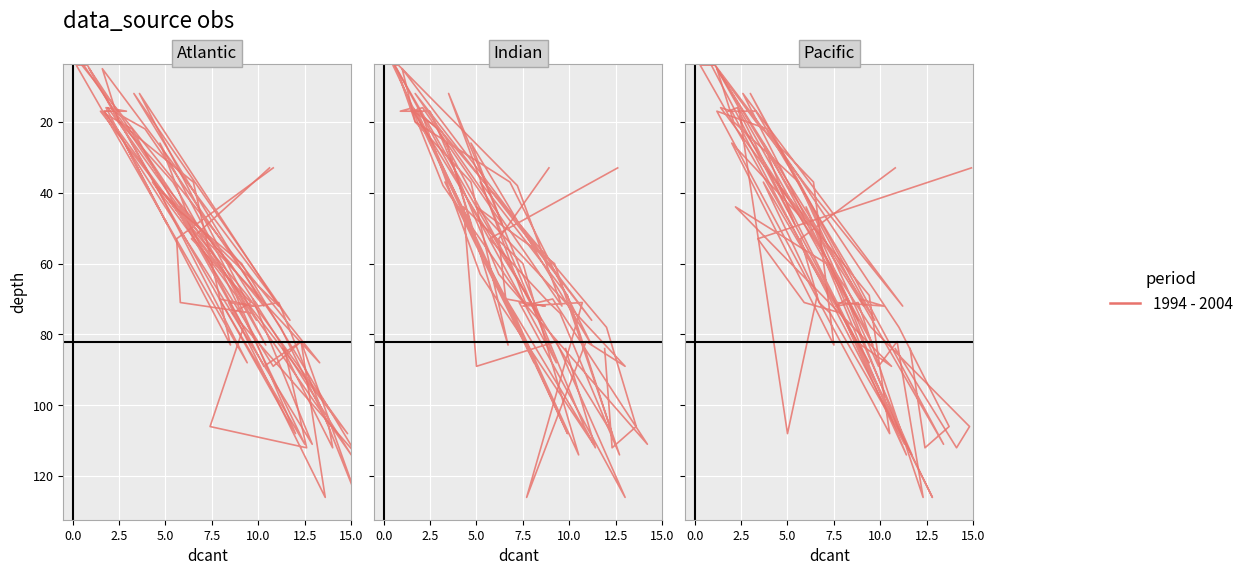

How many points are higher than both their immediate neighbors (excluding endpoints)?

12